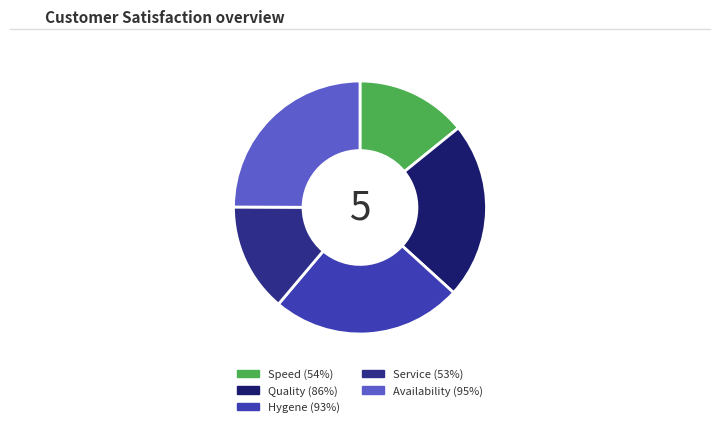

How many slices are in this pie chart?

5